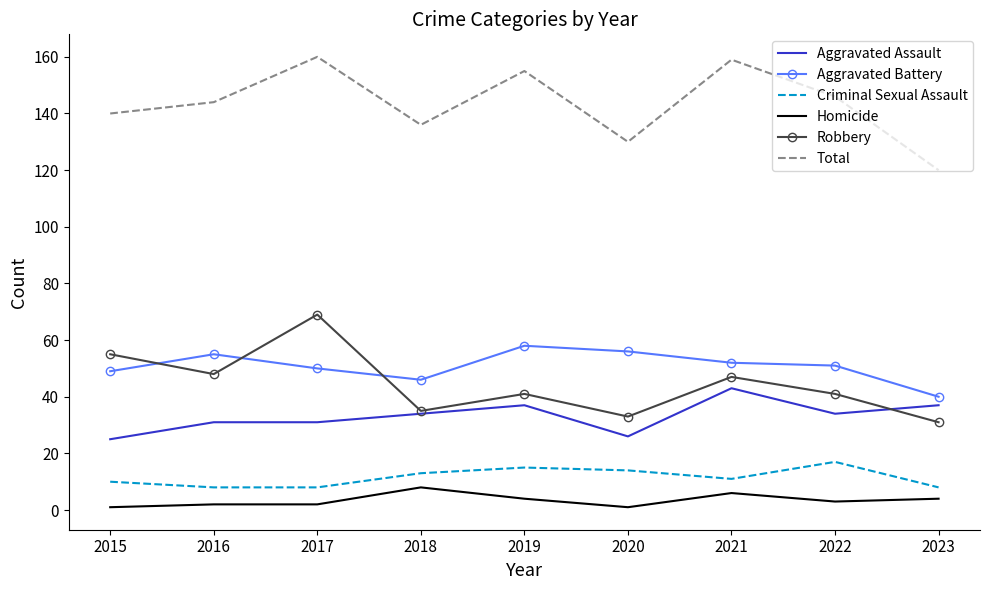

What is the maximum value for Aggravated Battery?

58